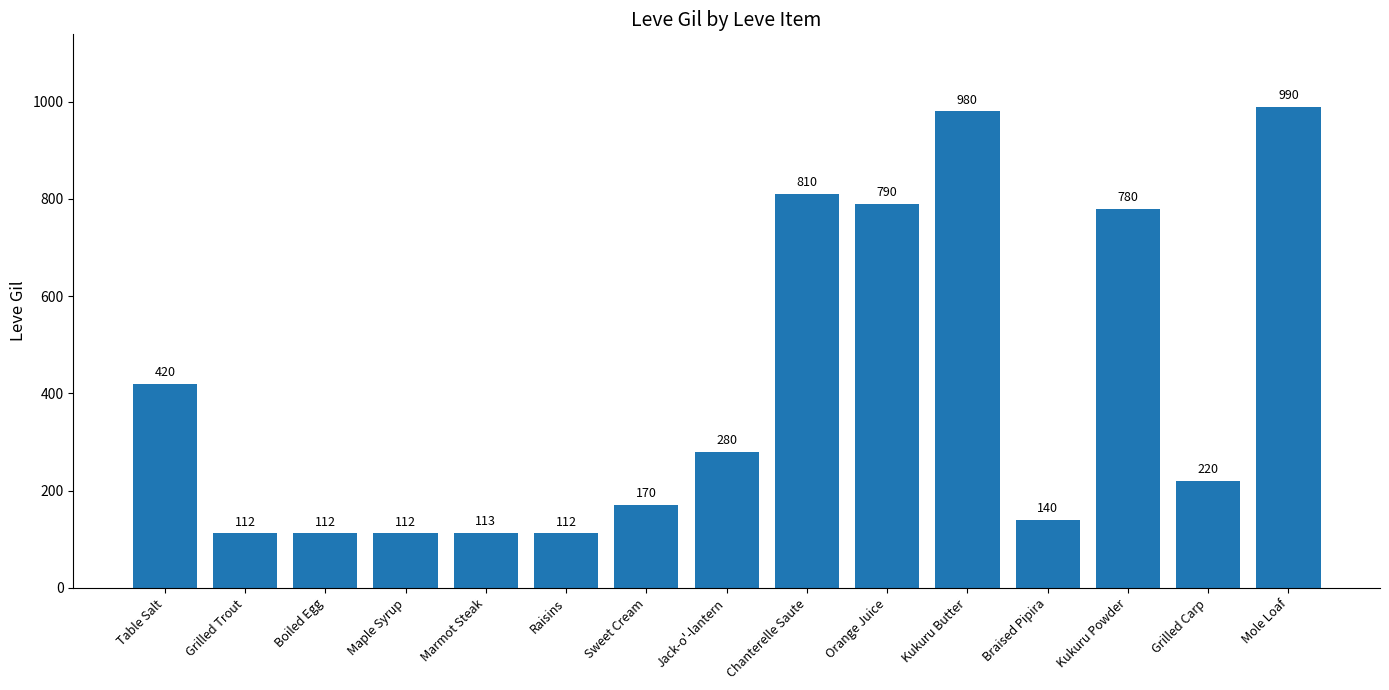

Which label corresponds to the largest value in the chart?

Mole Loaf